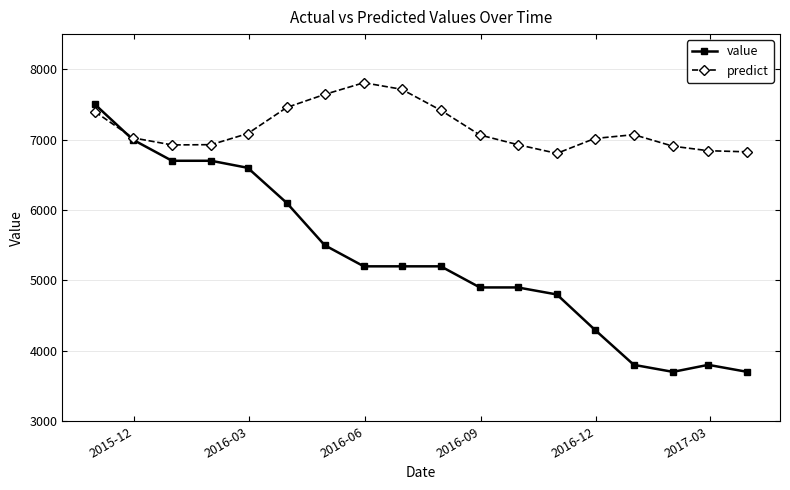

What is the greatest value displayed?

7809.0